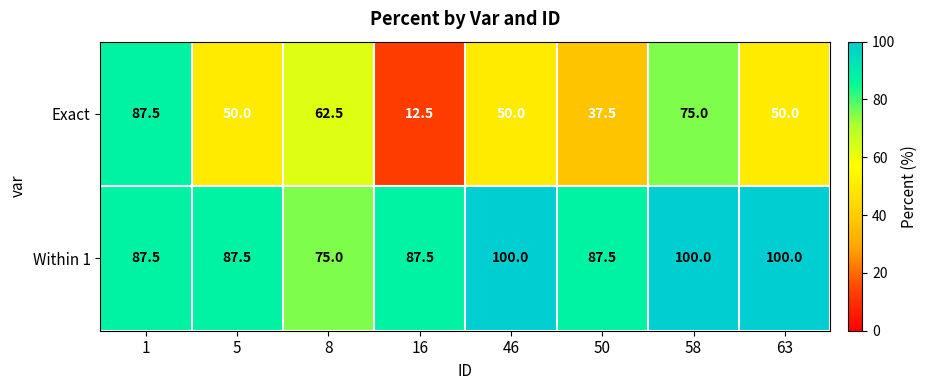

Which series has the largest range (max minus min)?

Exact